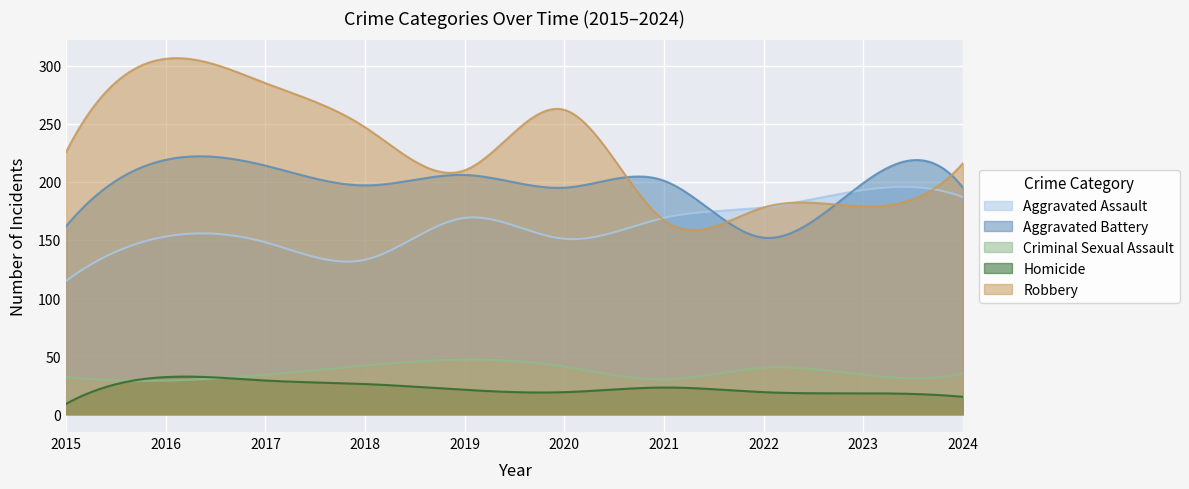

How many values in the Robbery series exceed 226?

4